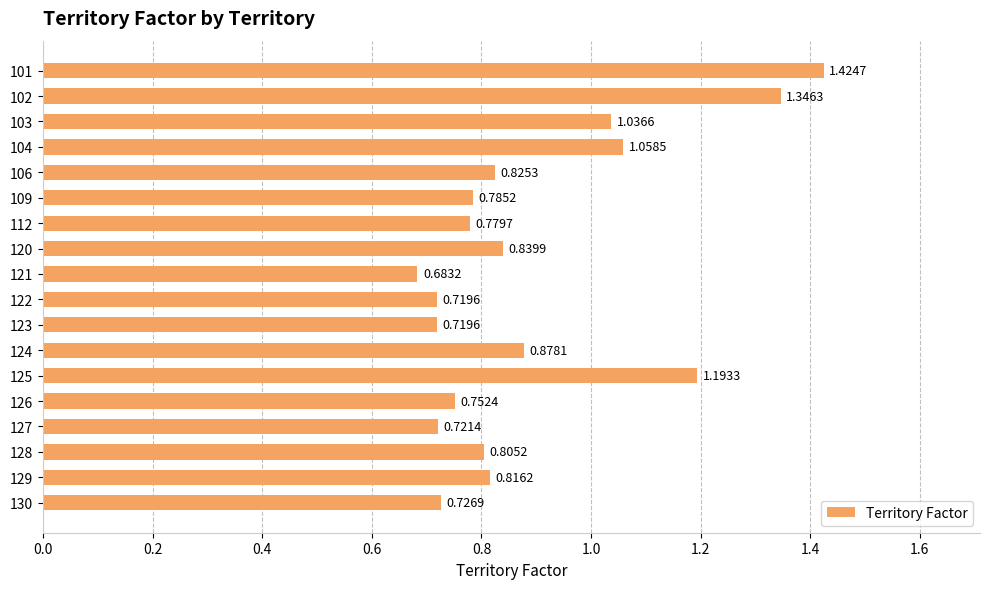

What is the sum of the values at 129 and 109?

1.6